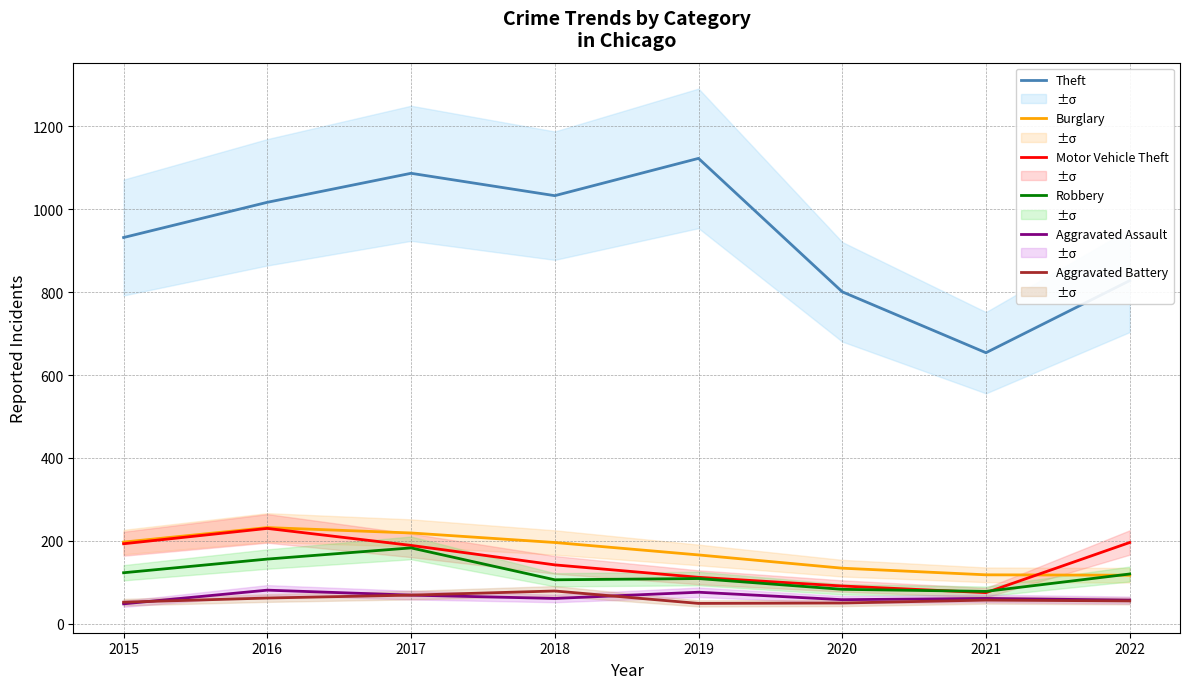

Is it true that Theft equals 504 at 2016?

False